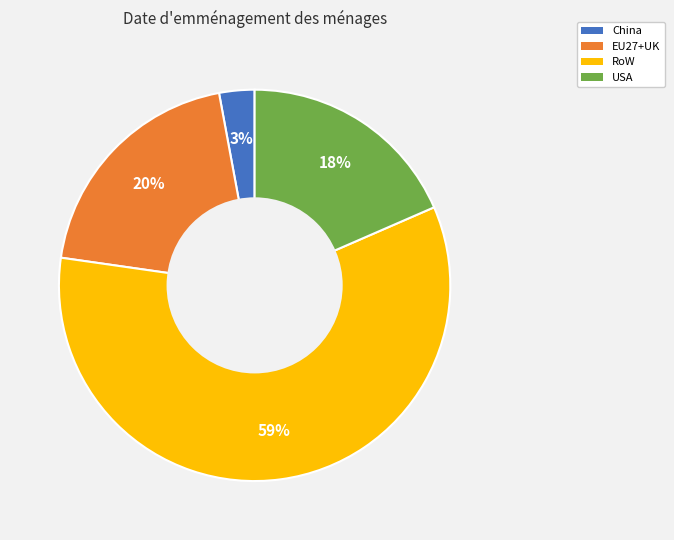

Combined, do USA and RoW account for over 50%?

Yes